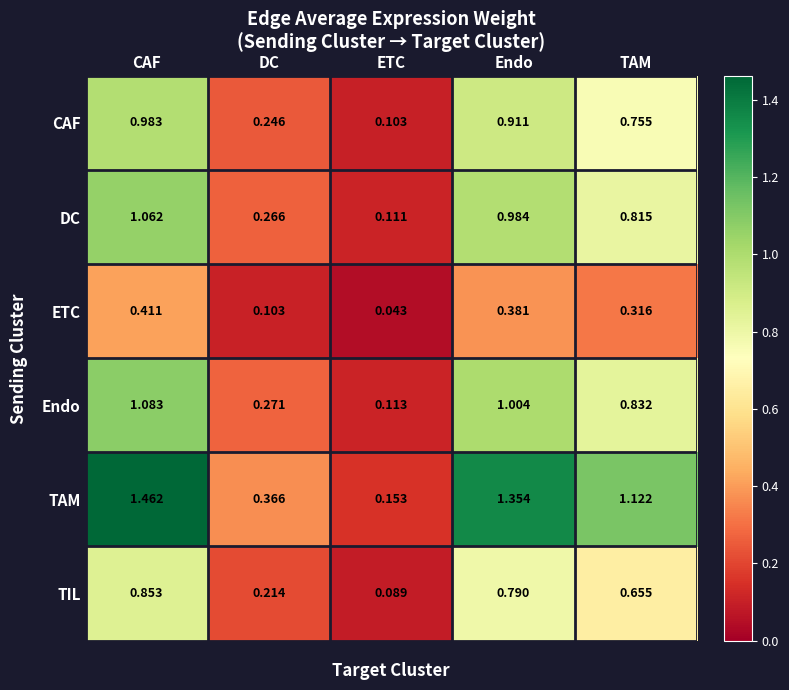

Which series has the largest total across all categories?

TAM